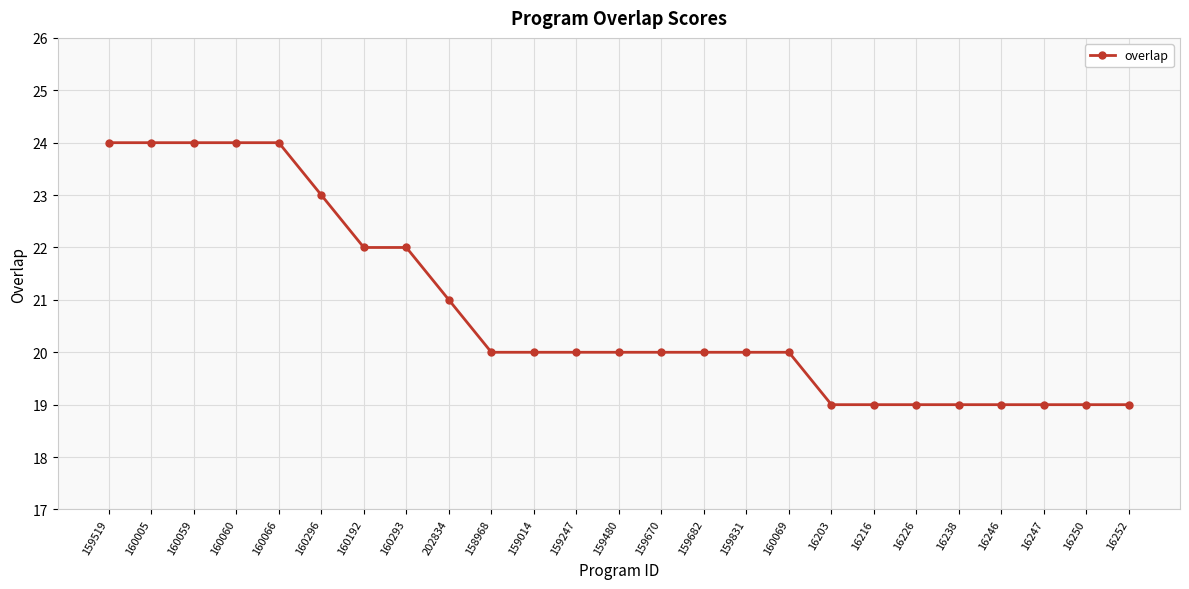

What is the change in value from 159519 to 159682?

-4